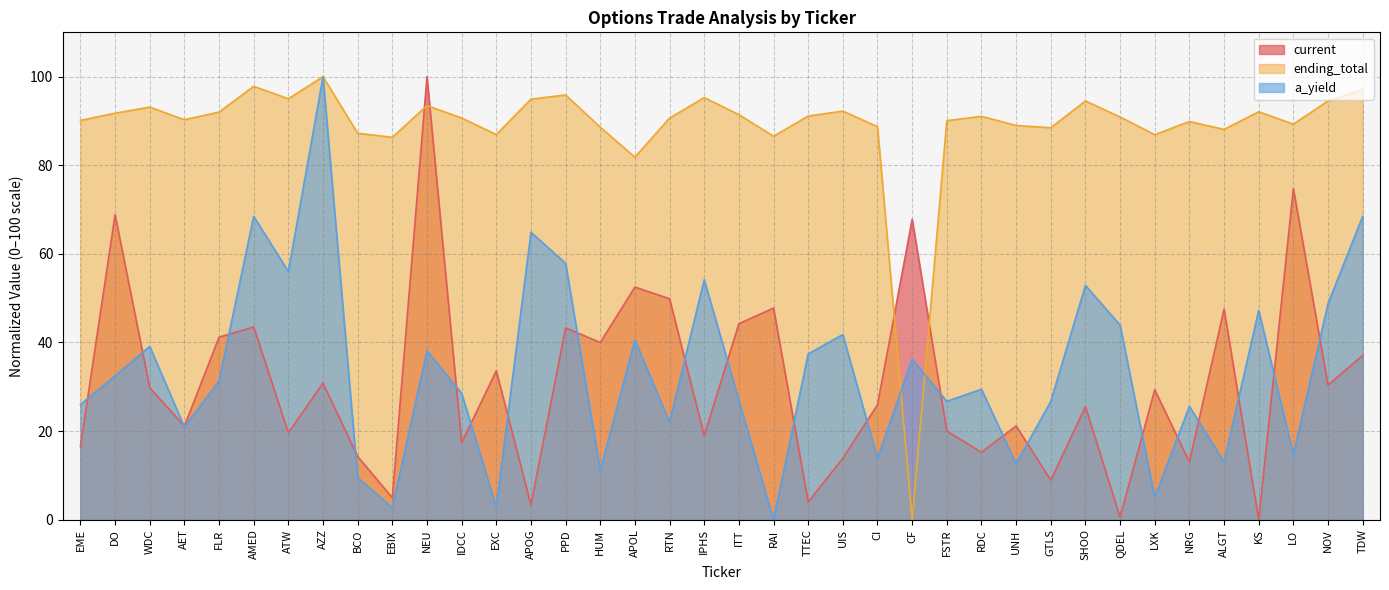

What is the label of the 2nd point from the left?

DO